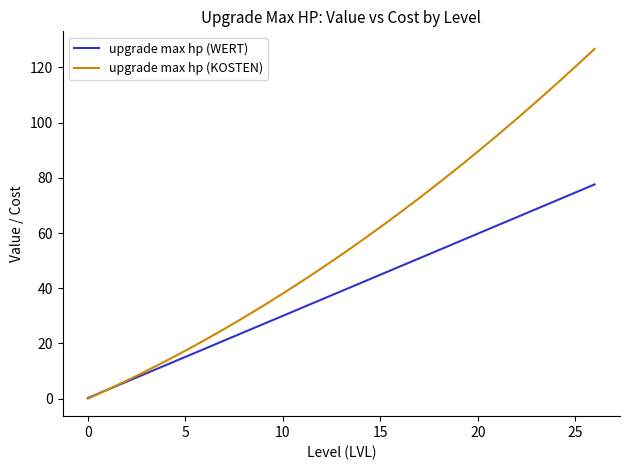

Which series has the widest spread of values?

upgrade max hp (KOSTEN)